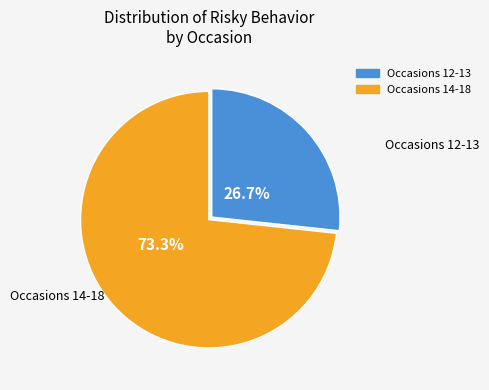

Is there a majority slice in this chart?

Yes